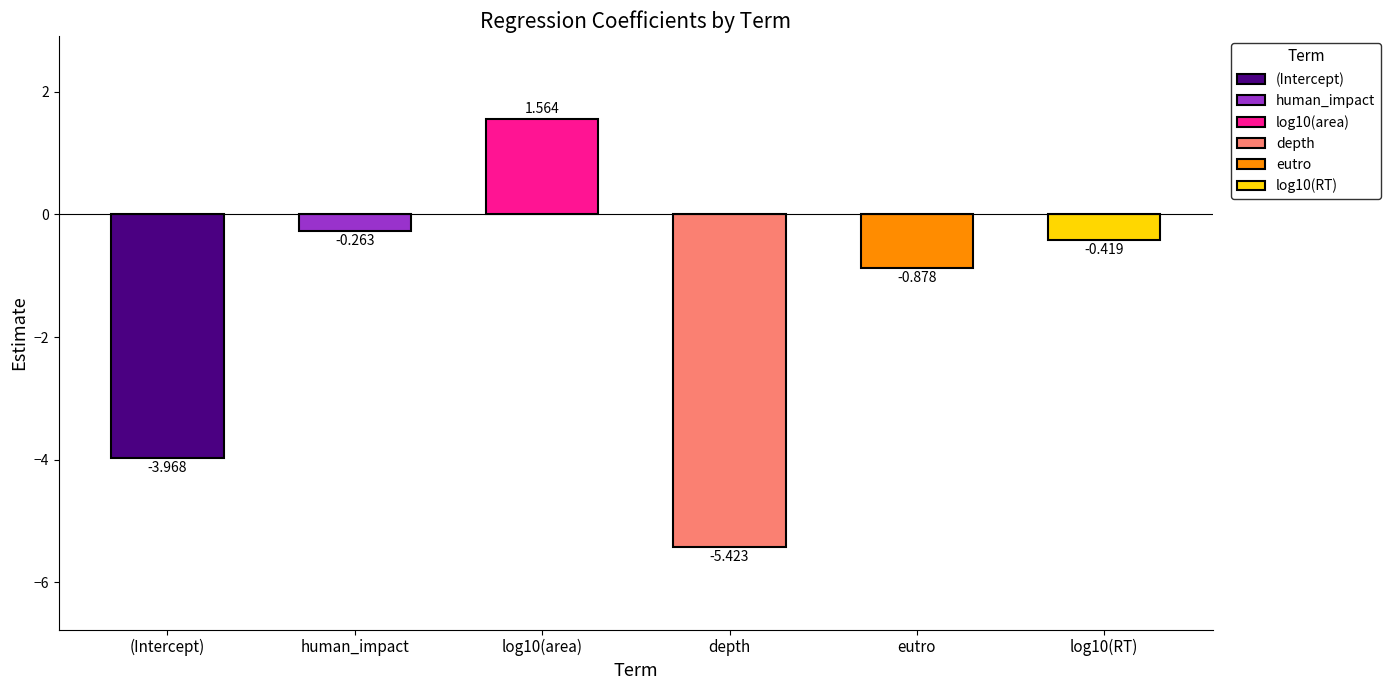

Count the number of categories in the chart.

6